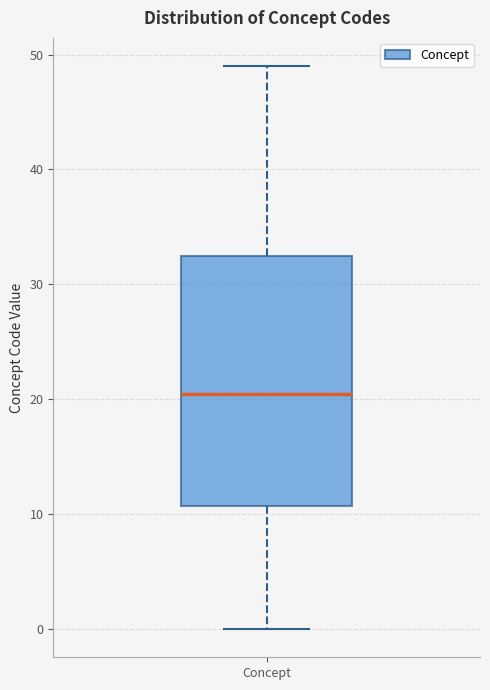

Read this box plot against the y-axis: the position of the median line, the range covered by the box, and the ends of both whiskers. The values are not printed on the chart, so give them approximately, as read against the axis.

median 21, box 11 to 33, whiskers 0 to 49